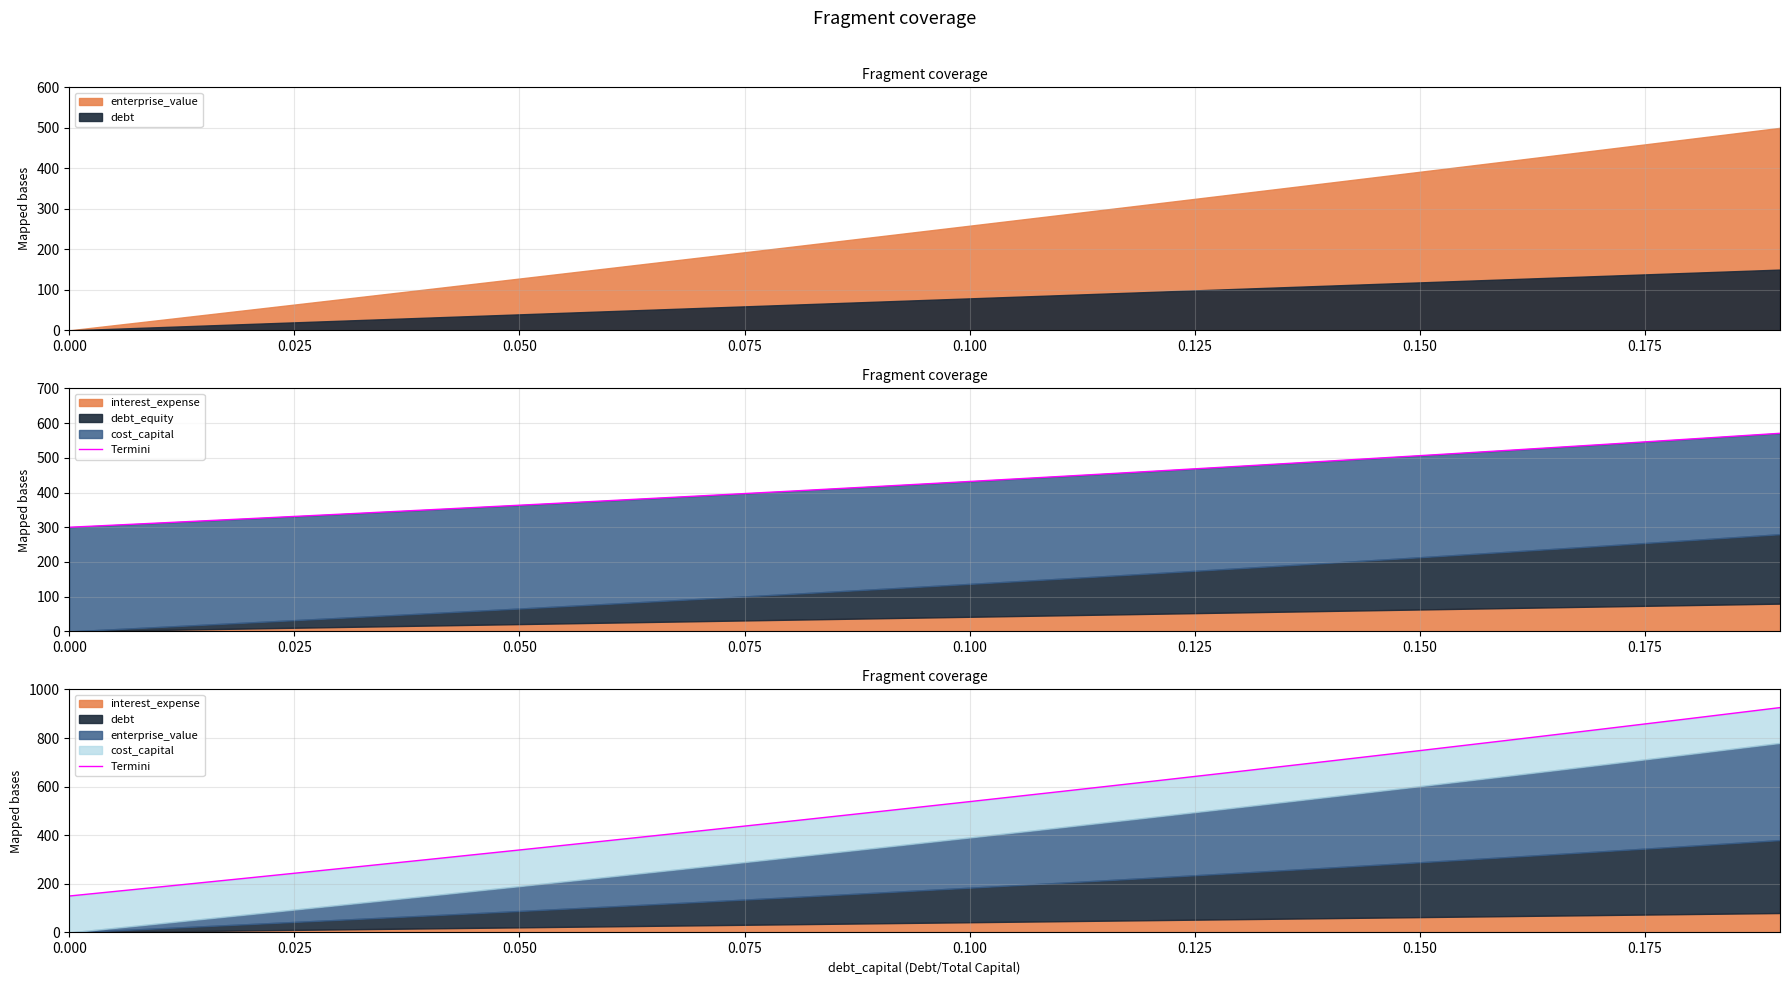

How many values exceed 538?

10